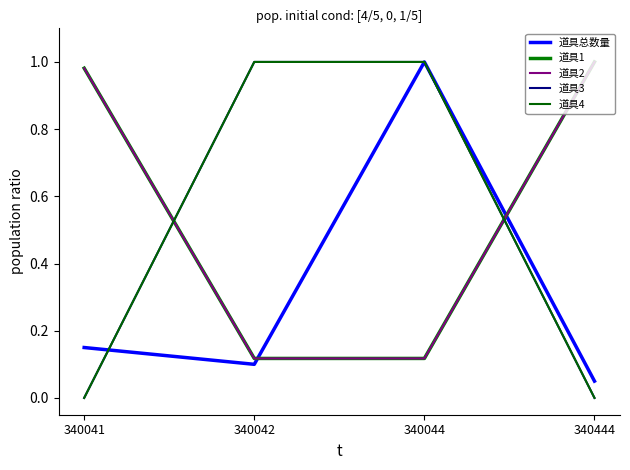

Is it true that 道具3 equals -0.5 at 340444?

False